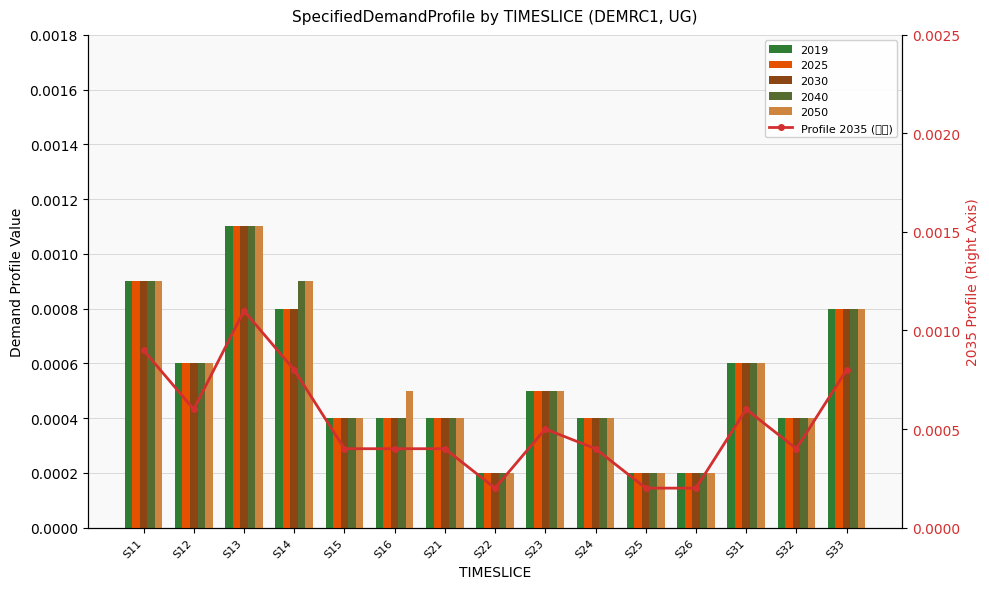

Is it true that the value at S14 is 0.0?

True